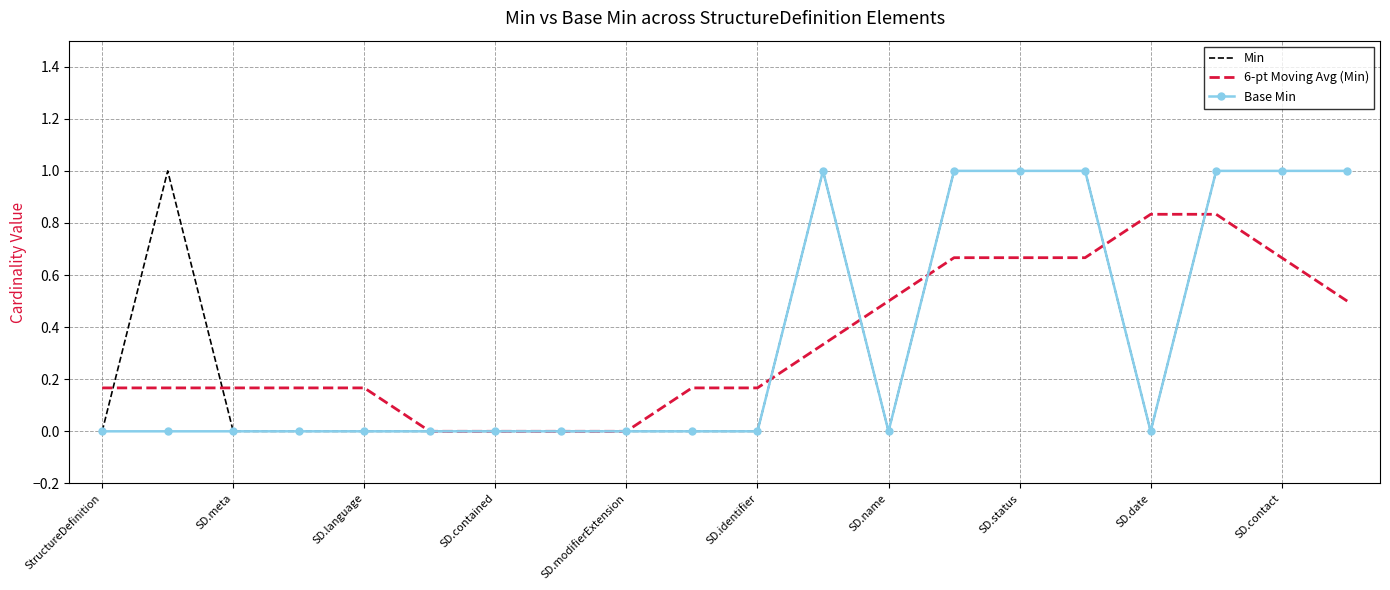

What is the maximum value for Min?

1.0